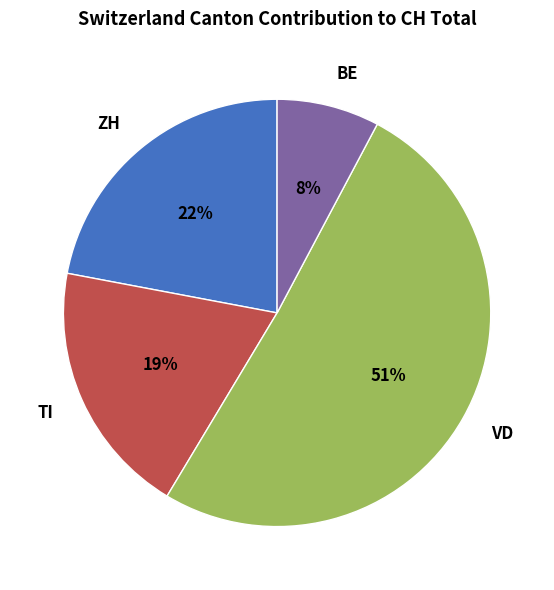

True or false: TI accounts for 19% of the total.

True